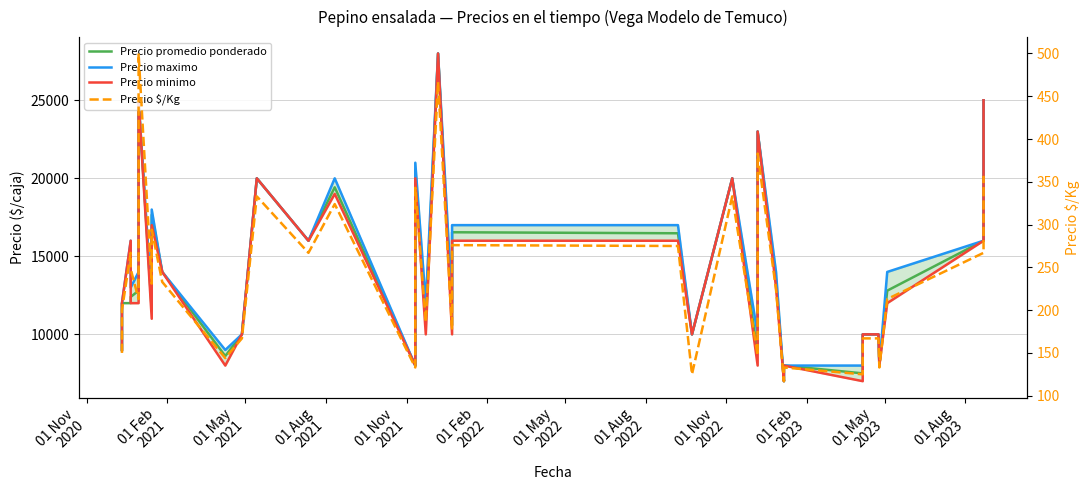

What are all the series names shown in the legend?

Precio promedio ponderado, Precio maximo, Precio minimo, Precio $/Kg